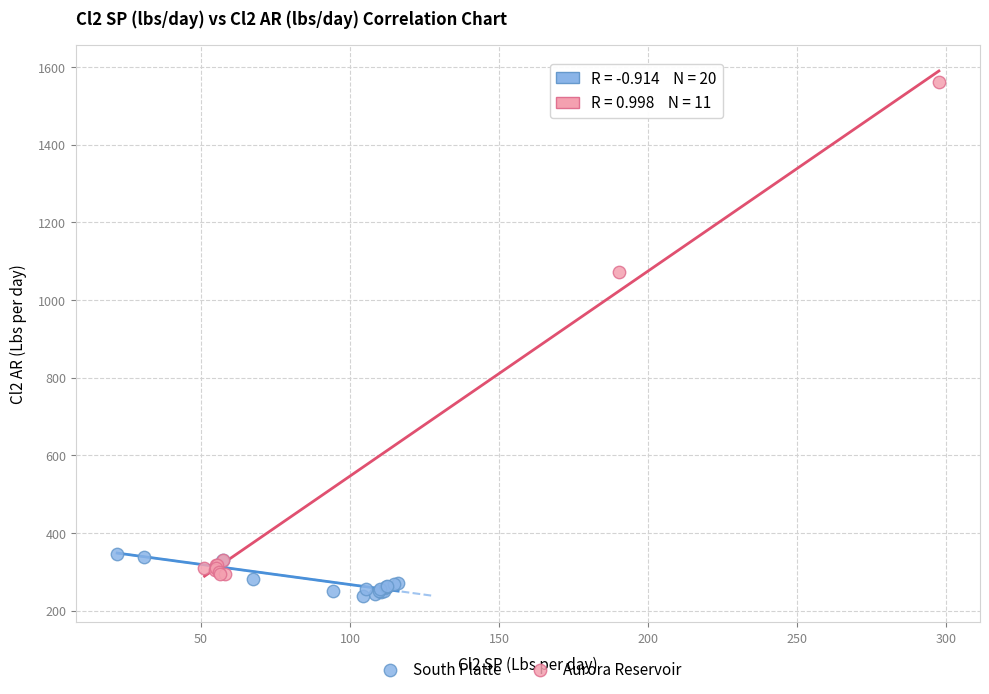

Which series has the widest spread of Y values?

Aurora Reservoir